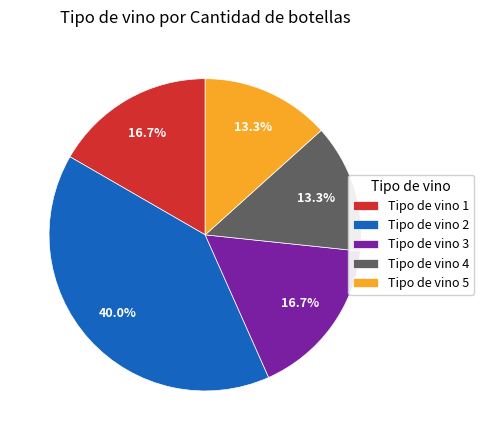

Combined, what portion of the pie is Tipo de vino 2 and Tipo de vino 4?

53.3%